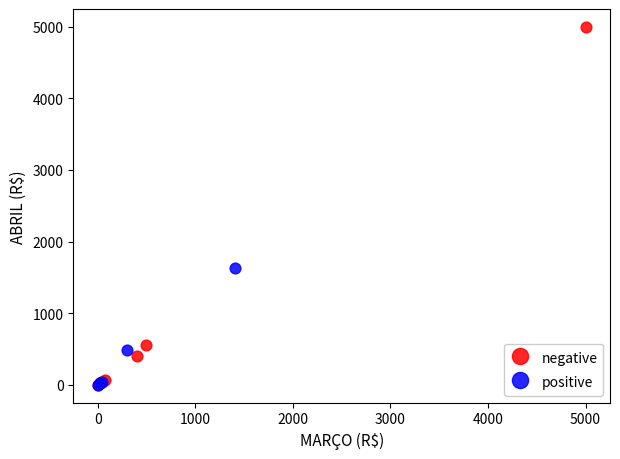

Which series has the largest Y range (max minus min)?

negative